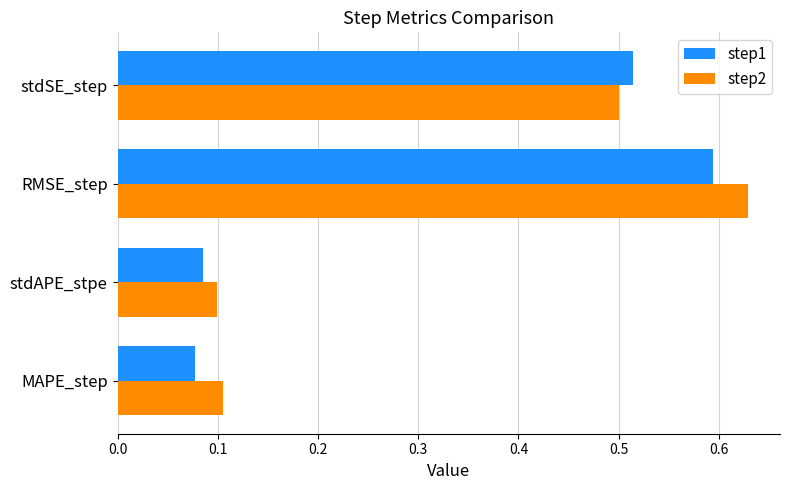

Rank the categories by step2 value from highest to lowest.

RMSE_step, stdSE_step, MAPE_step, stdAPE_stpe